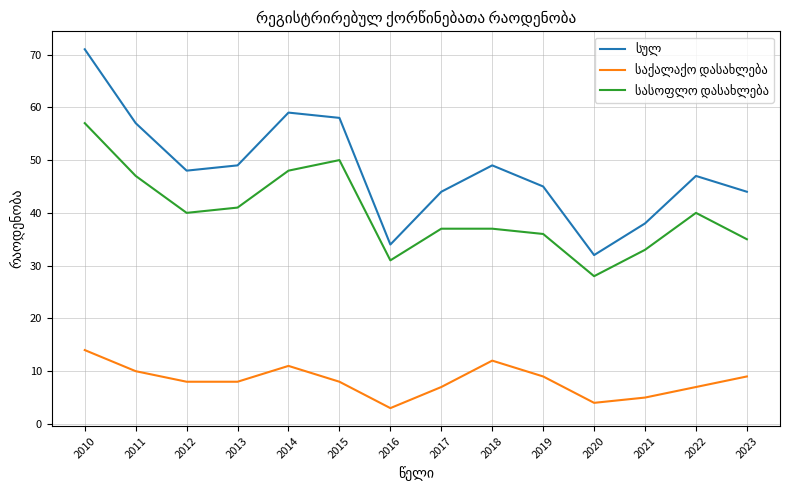

How many lines are shown in the chart?

3